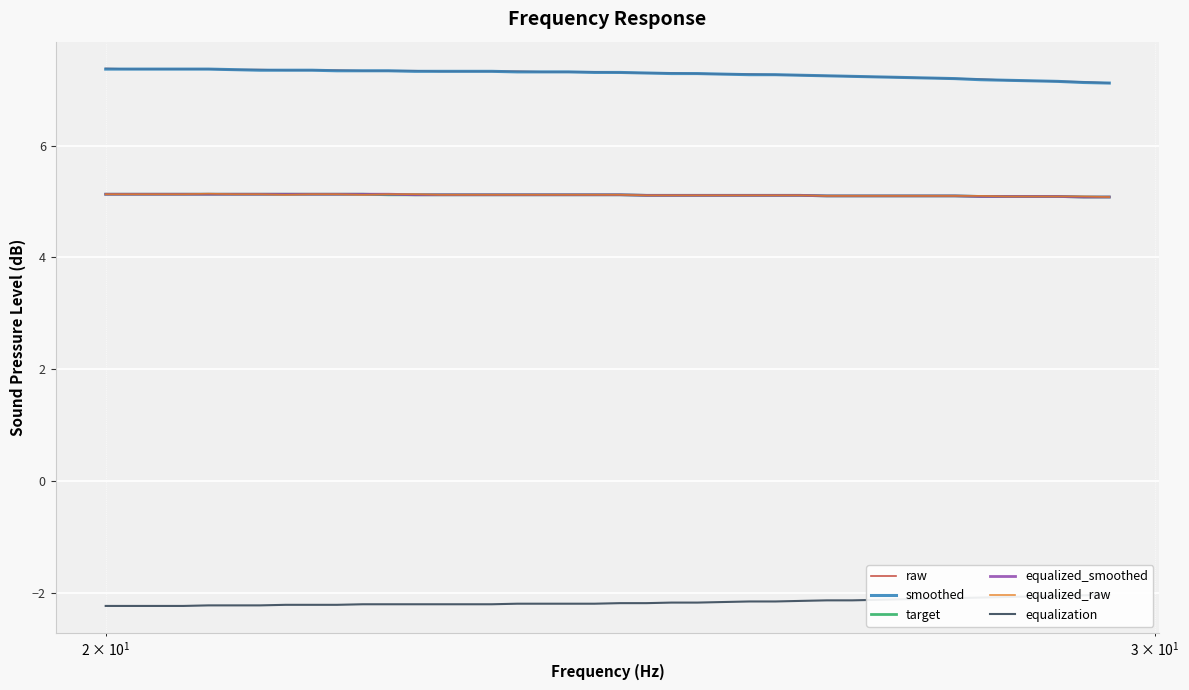

True or false: smoothed and target cross at least once.

False